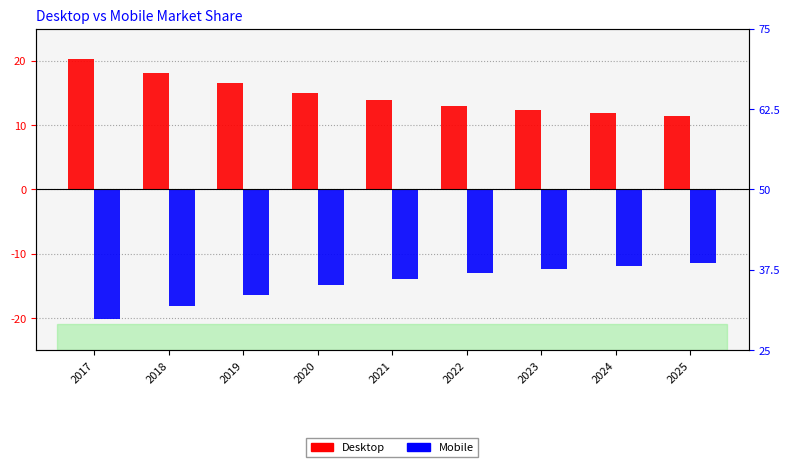

Is it true that Mobile equals -10.0 at 2017?

False